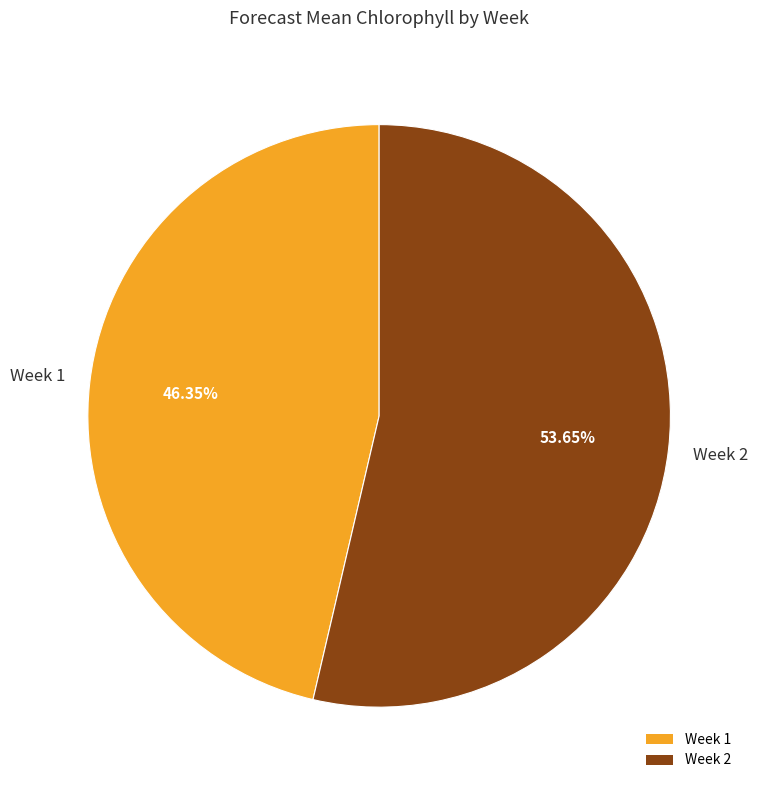

Rank the categories by value from lowest to highest.

Week 1, Week 2